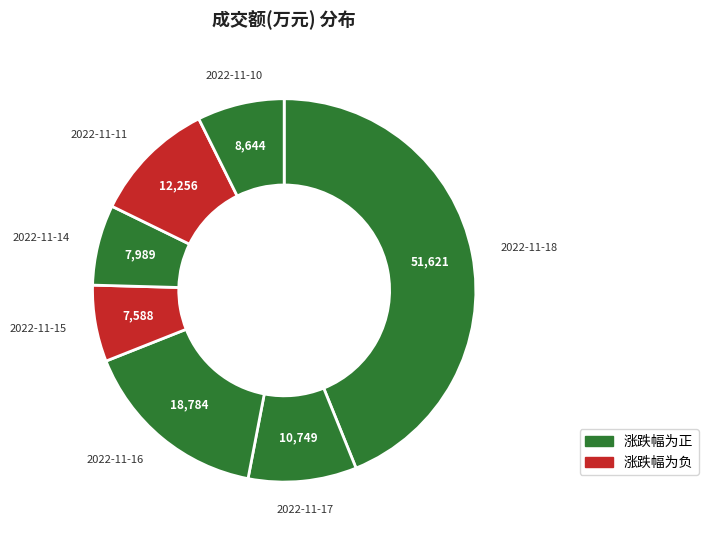

To the nearest percent, what is the difference between the largest and smallest slice percentages?

37%